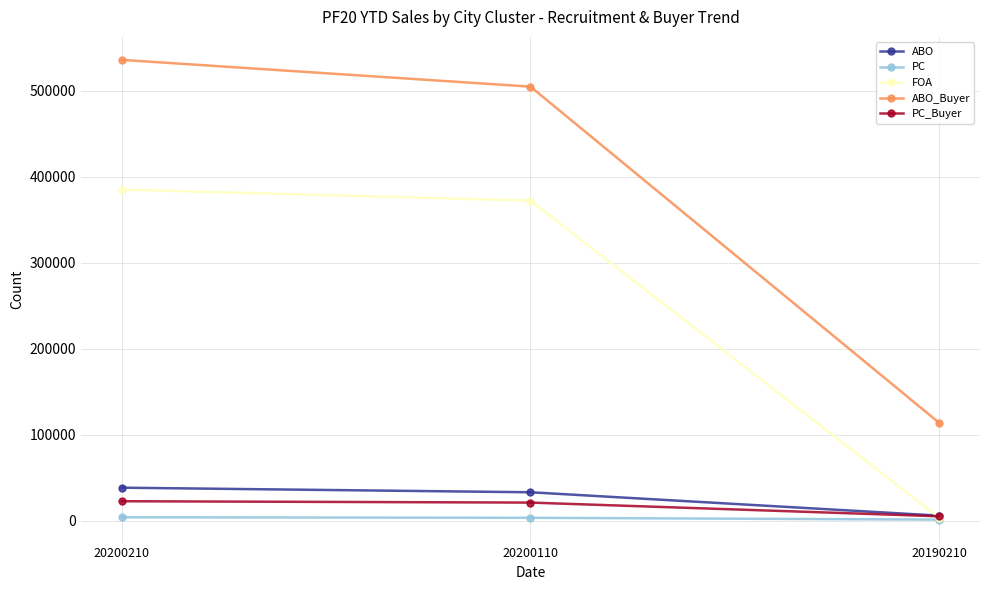

What are all the series names shown in the legend?

ABO, PC, FOA, ABO_Buyer, PC_Buyer